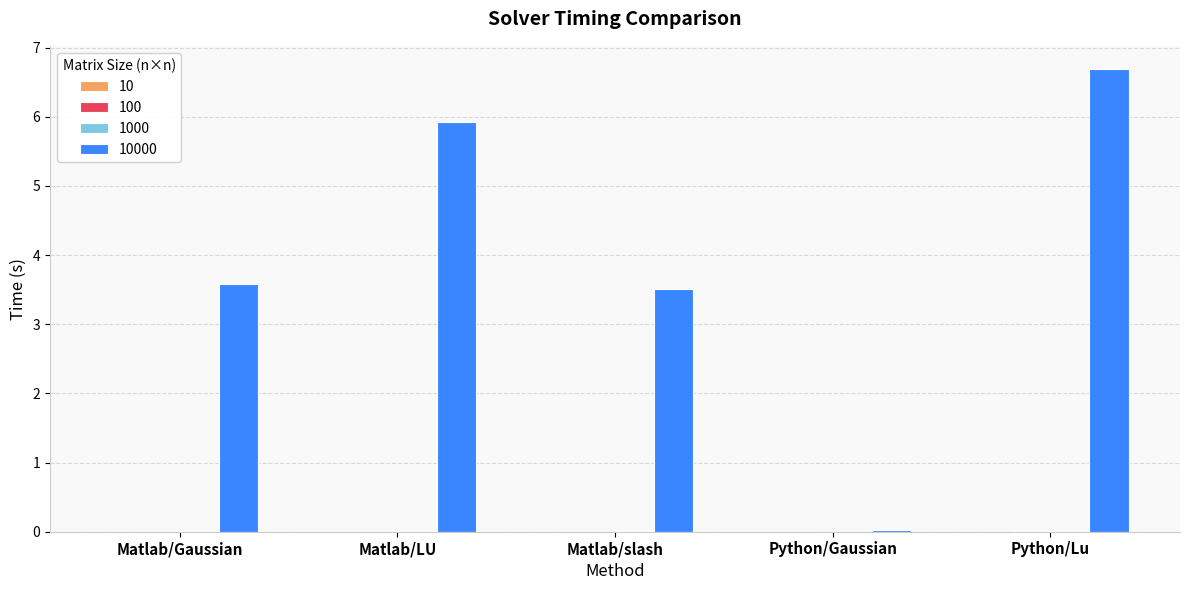

What is the greatest value displayed?

6.7